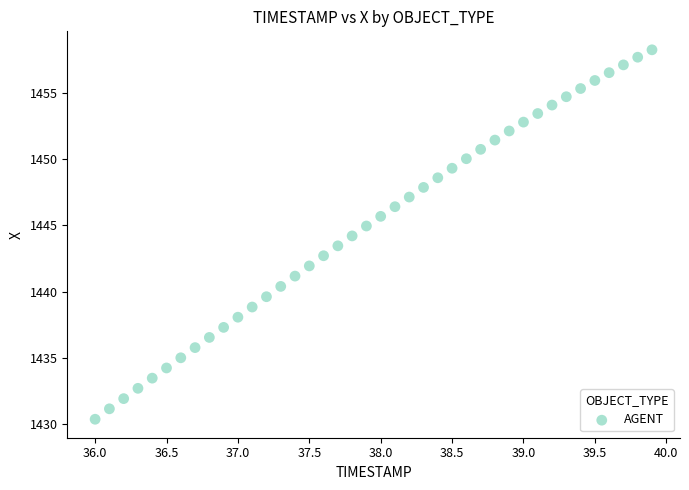

What is the range of X values (max minus min)?

3.9